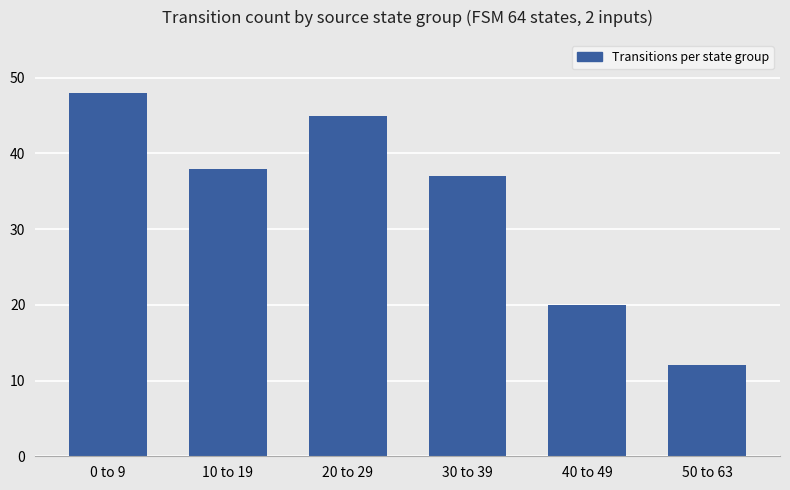

How many bars are there in total?

6